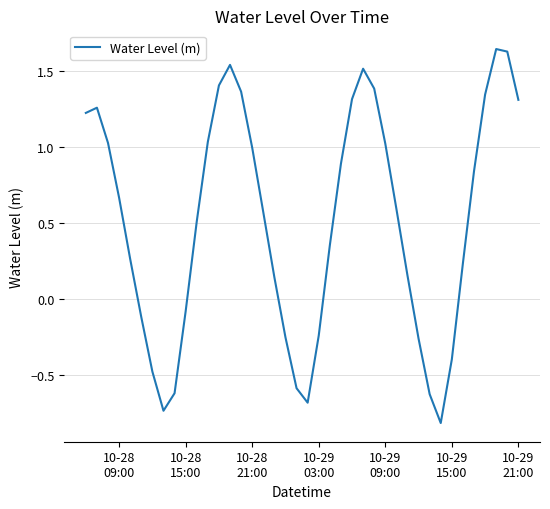

How many interior local valleys (lower than both neighbors) does the data have?

3